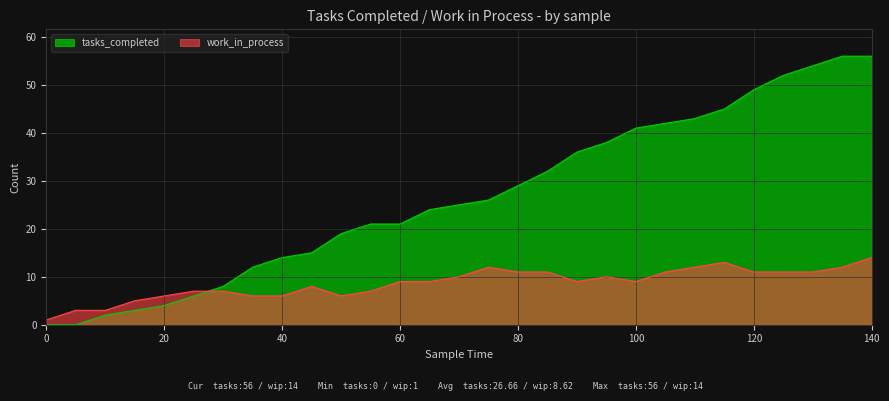

Between which two adjacent categories do tasks_completed and work_in_process first intersect?

25 and 30